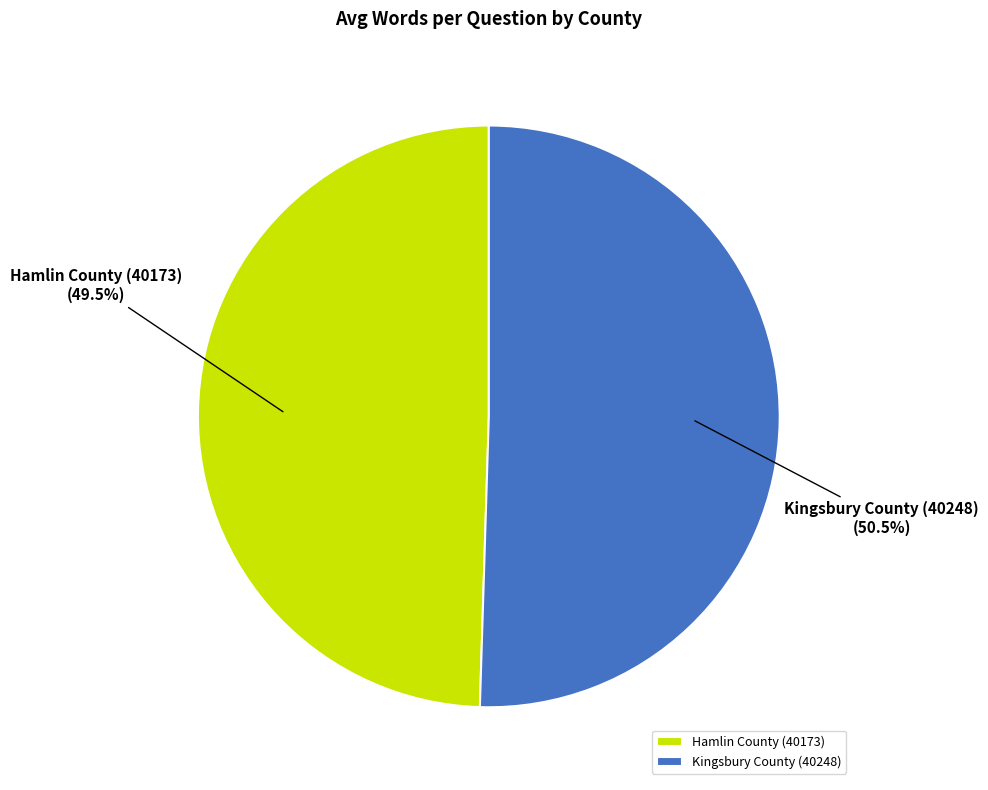

How many slices are in this pie chart?

2